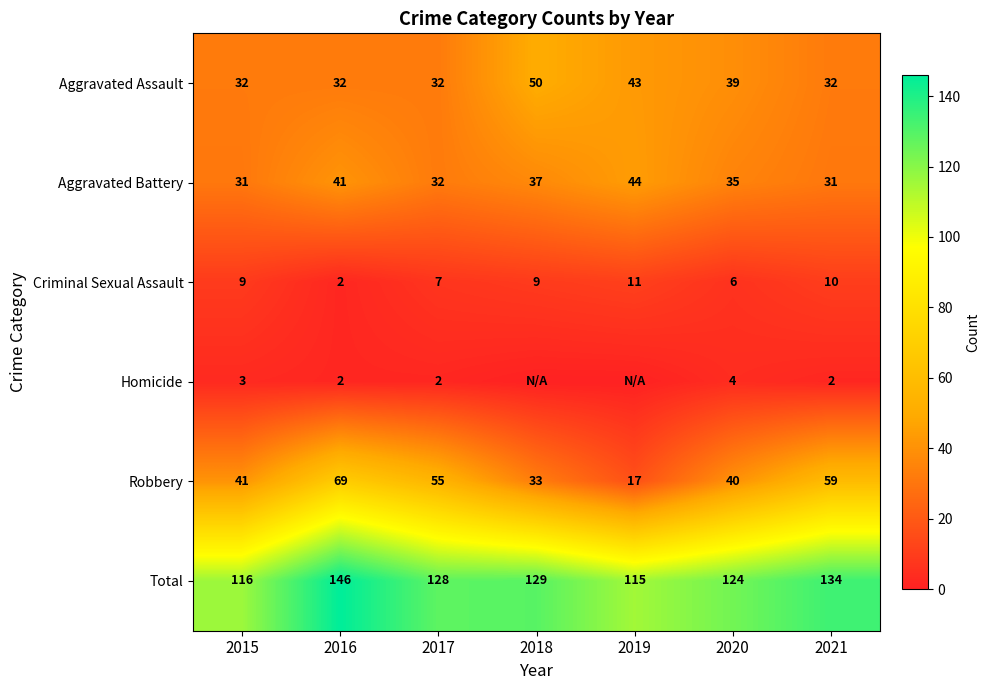

What is the approximate value of Aggravated Assault at 2020, to the nearest 10?

40